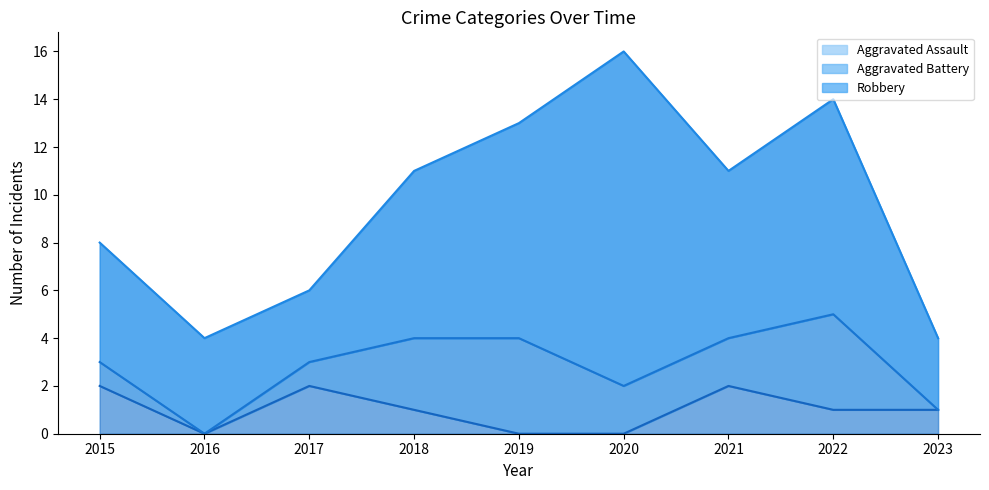

What is the sum of the Robbery values at 2019 and 2022?

18